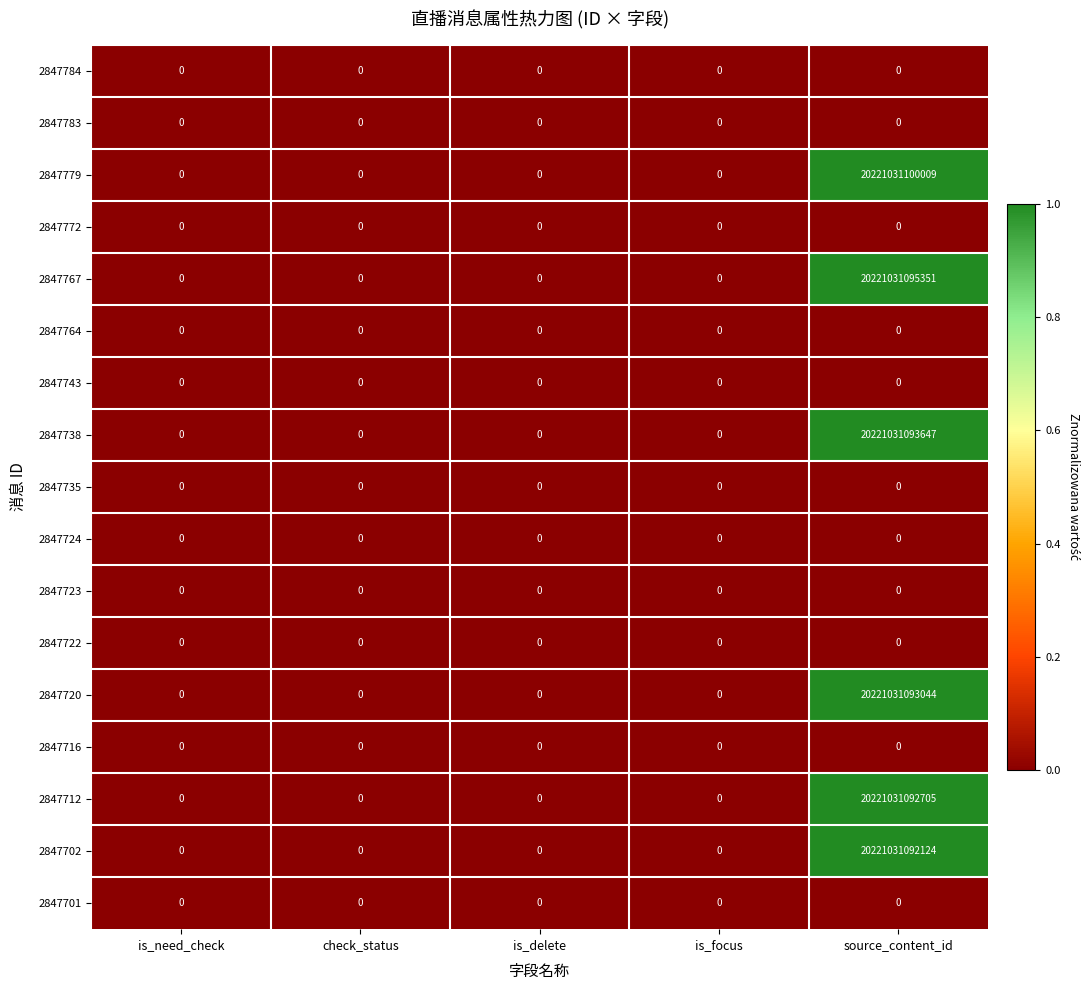

At which category is the sum across all series the highest?

source_content_id